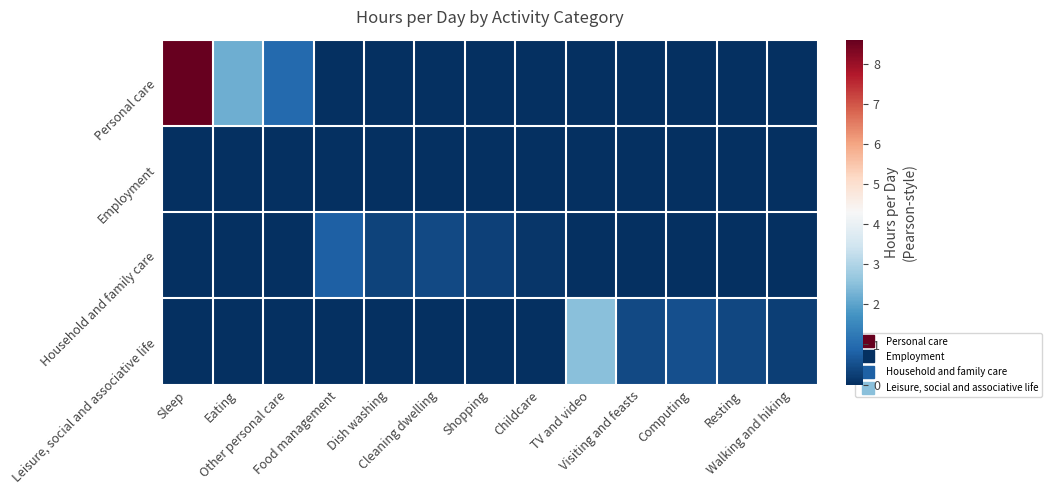

At how many categories does at least one series exceed 6?

1